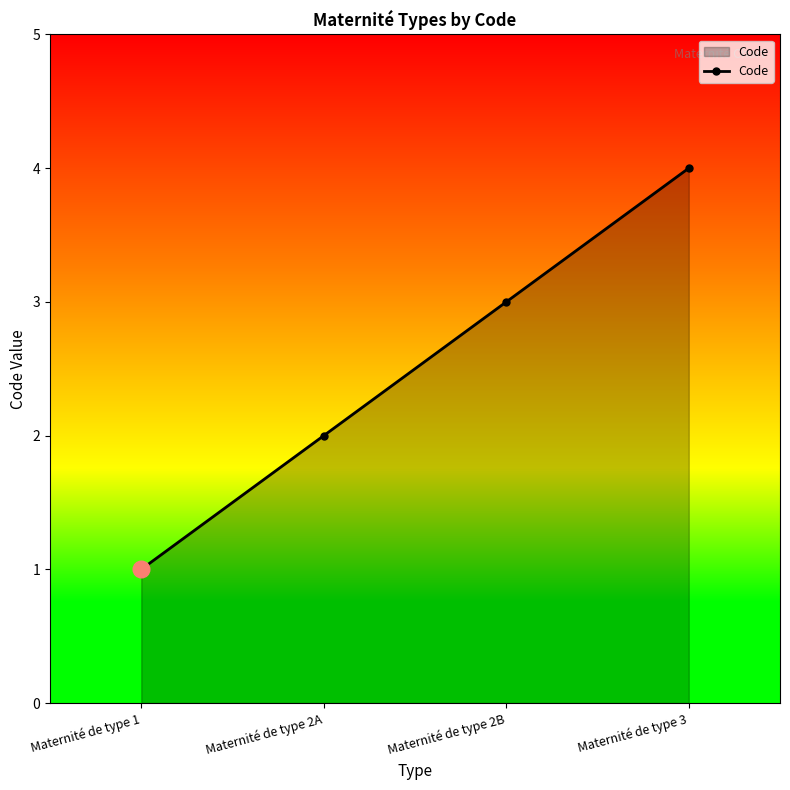

How many categories are shown in the chart?

4